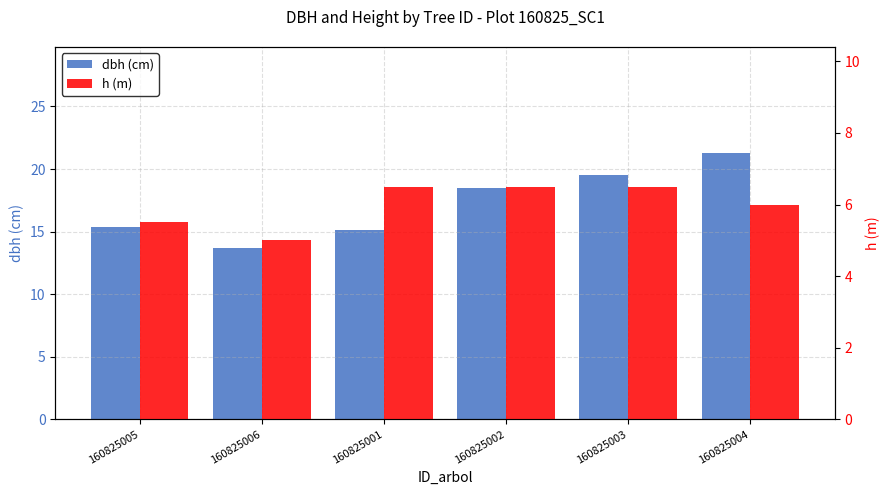

At how many categories does at least one series exceed 6?

6